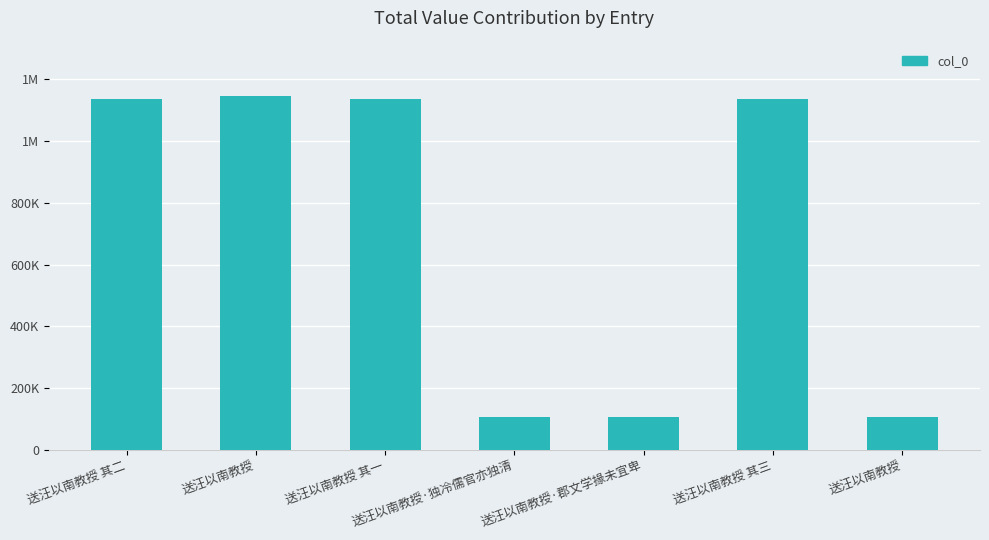

What is the value of the 5th bar from the left?

108203